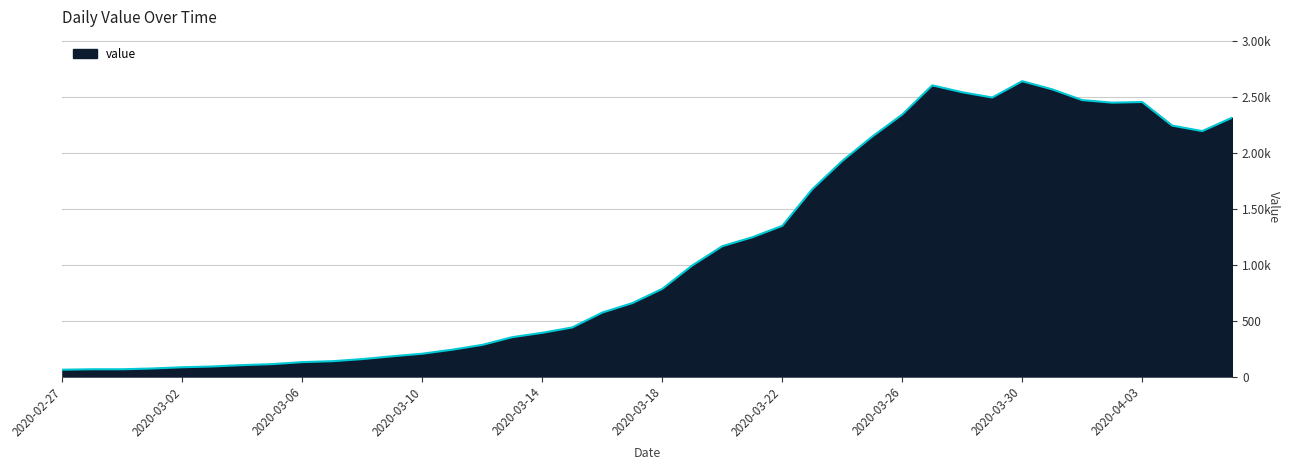

Does the chart have visible grid lines?

Yes